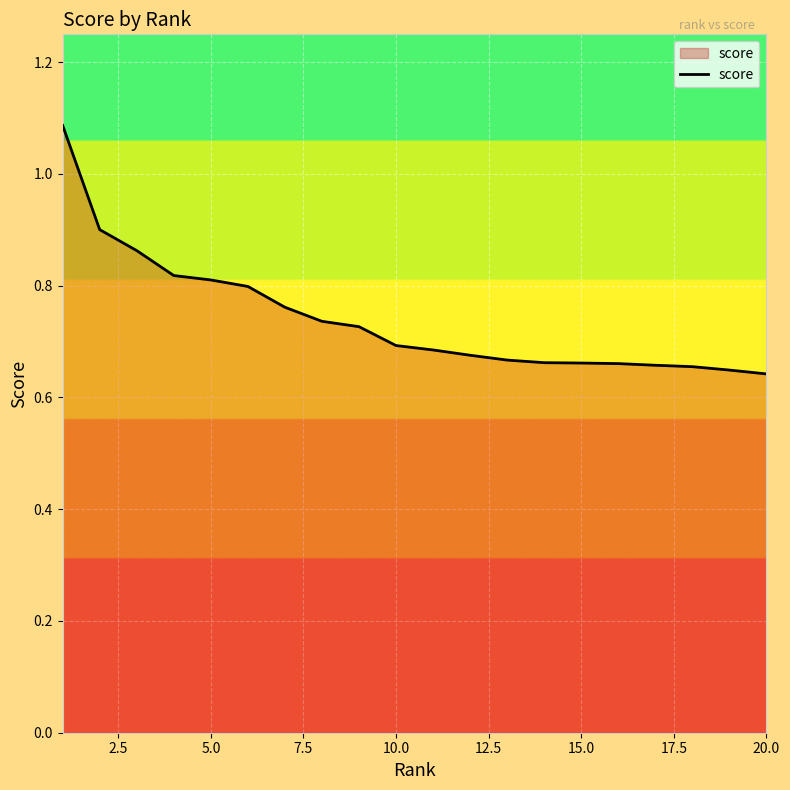

Count the number of data series in this chart.

1